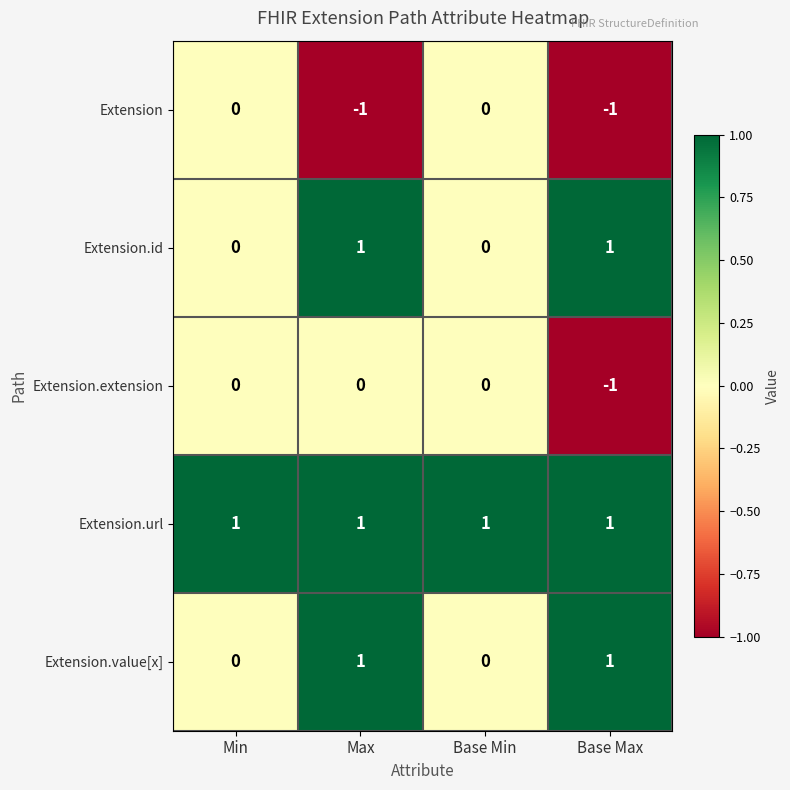

The value of Extension.id at Base Min is 1. True or false?

False